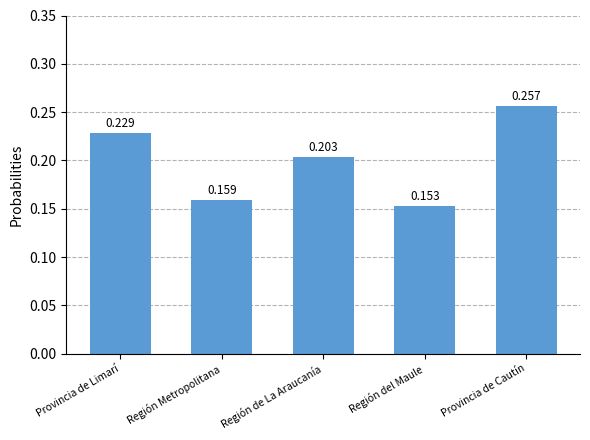

Which label corresponds to the smallest value in the chart?

Región del Maule